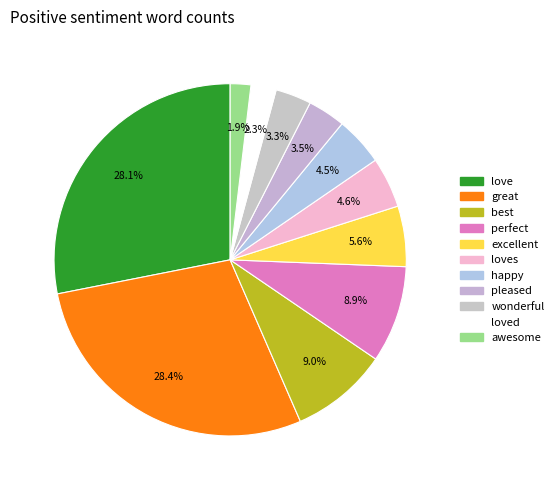

Count the number of slices in the pie.

11